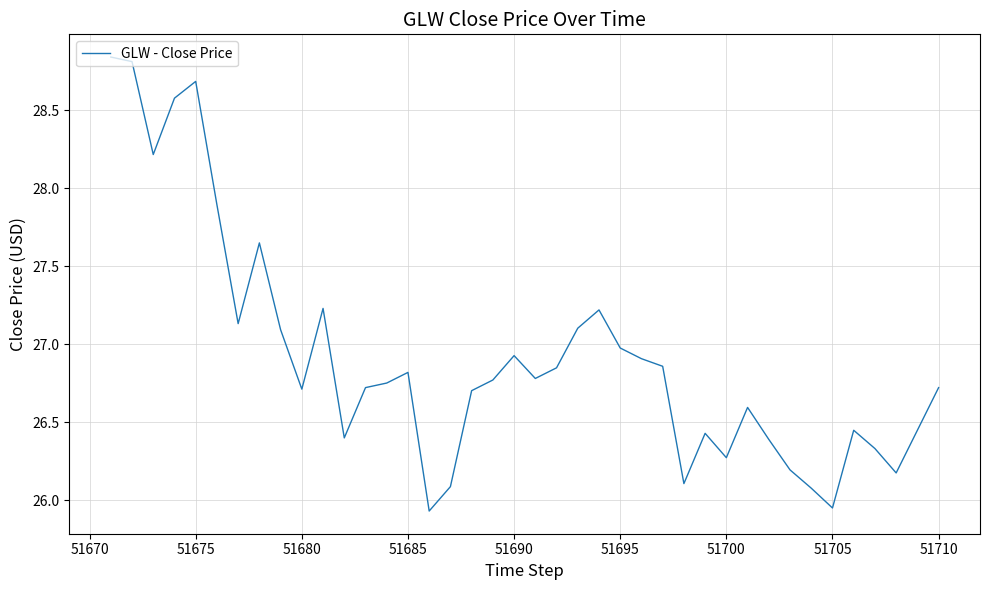

What is the difference between the maximum and minimum values?

2.9